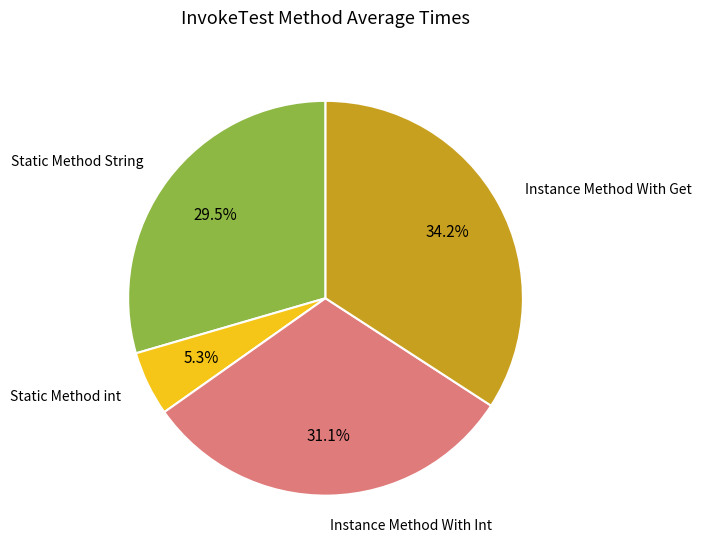

What is the ratio of the value at Instance Method With Get to the value at Instance Method With Int?

1.1